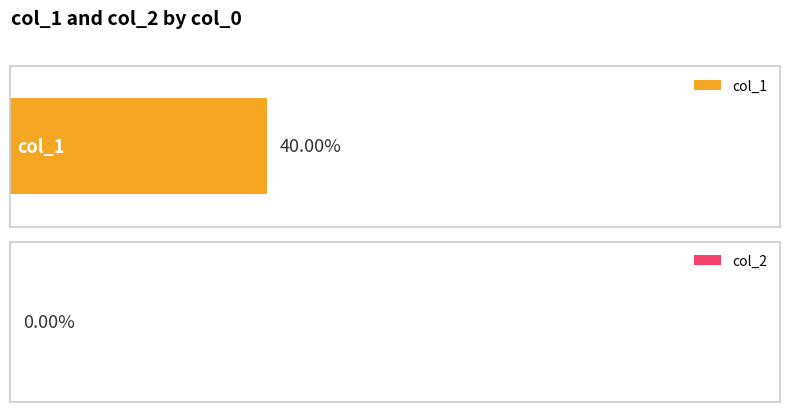

What are all the series names shown in the legend?

col_1, col_2